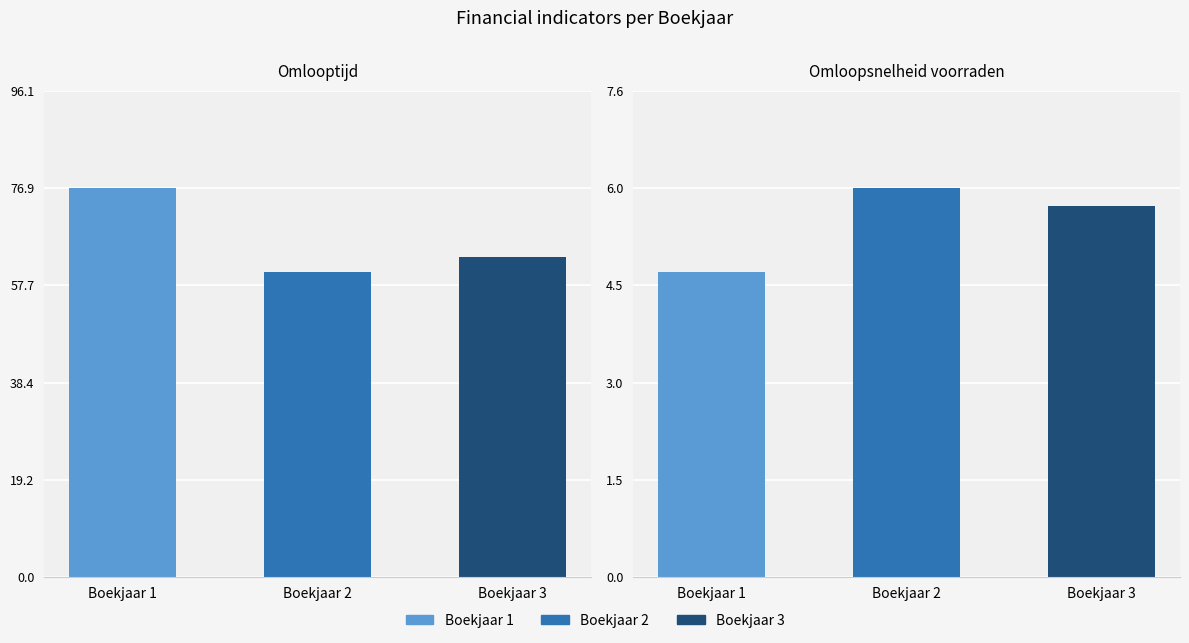

List the labels in order of Boekjaar 2 value, largest first.

Omlooptijd, Omloopsnelheid voorraden